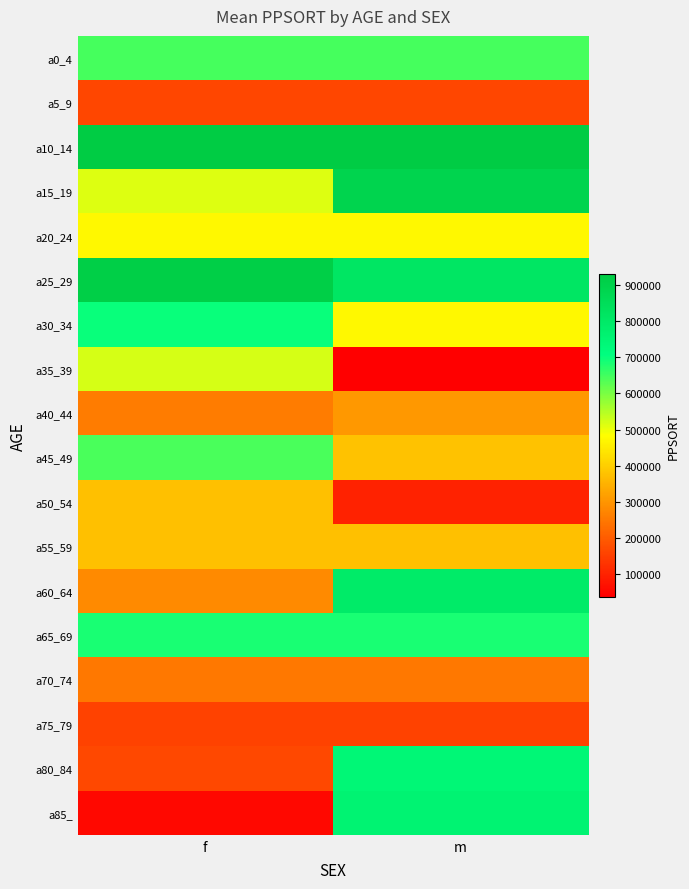

How many distinct data groups are displayed?

18